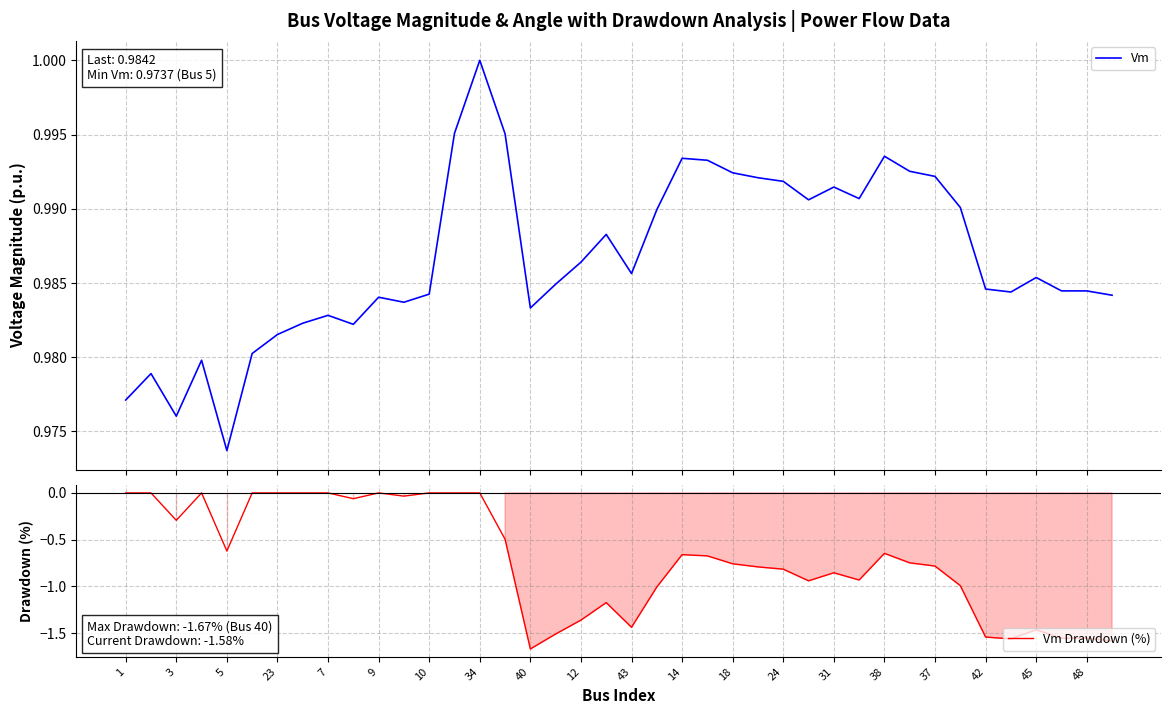

Where is the first local minimum for Vm Drawdown (%)?

3